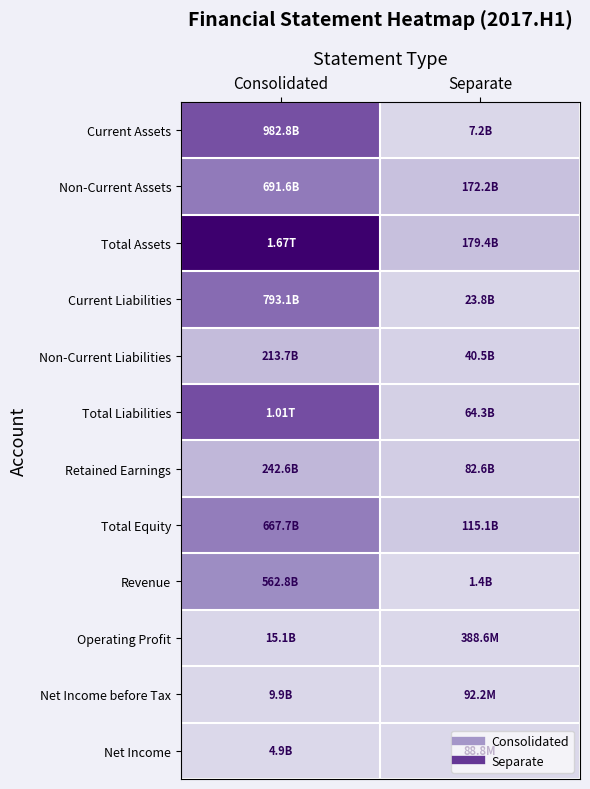

Which has a higher value, Separate or Consolidated?

Consolidated